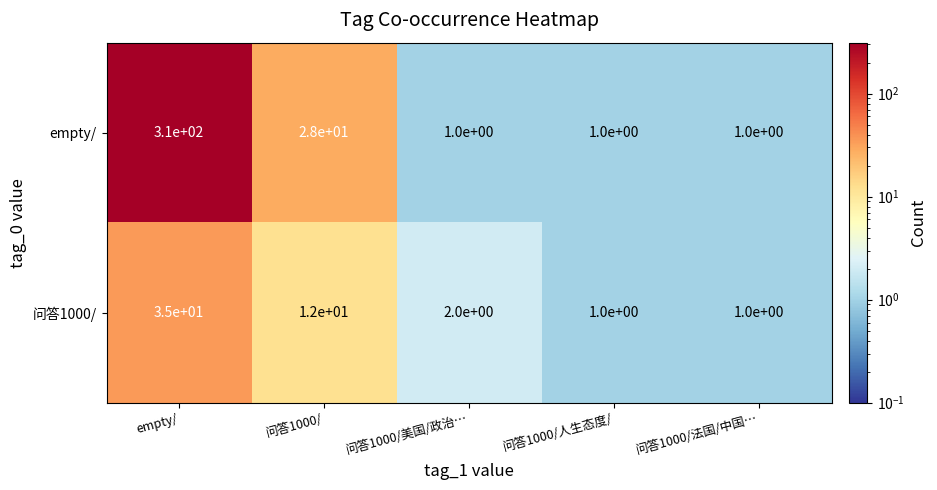

How many values in the empty/ series exceed 1?

2